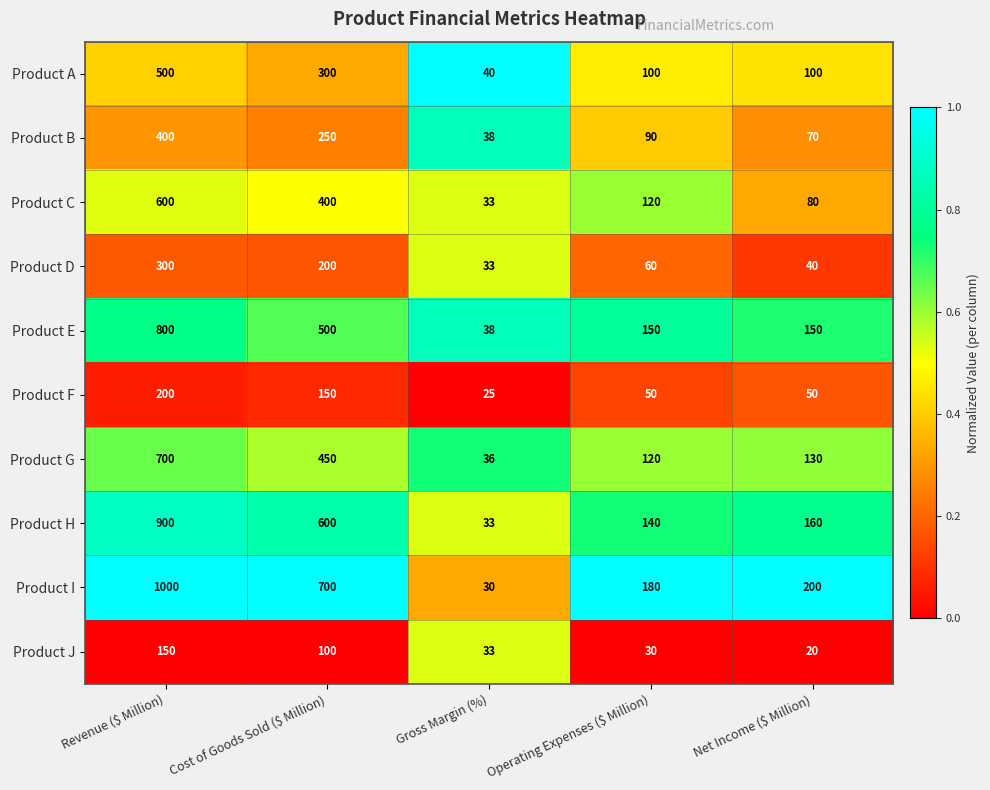

What is the difference between the highest and lowest values at Operating Expenses ($ Million)?

150